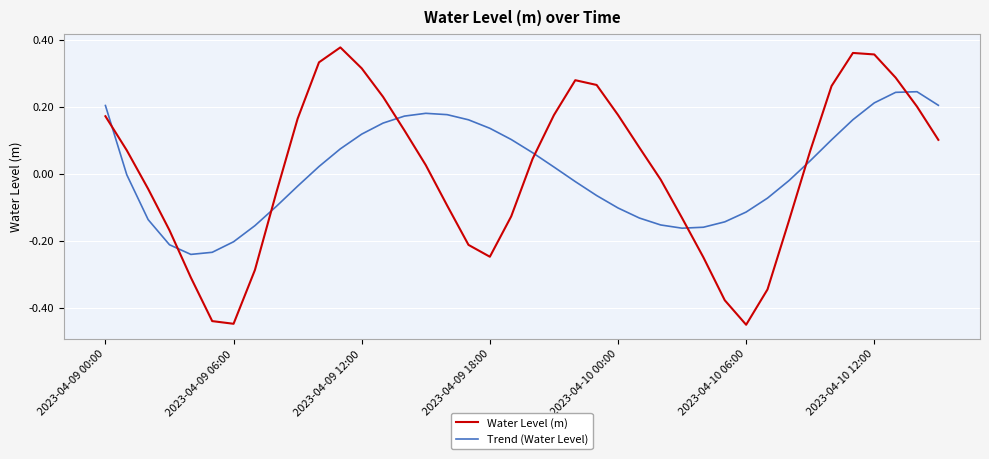

What is the difference between the maximum and minimum values in the Water Level (m) series?

0.8